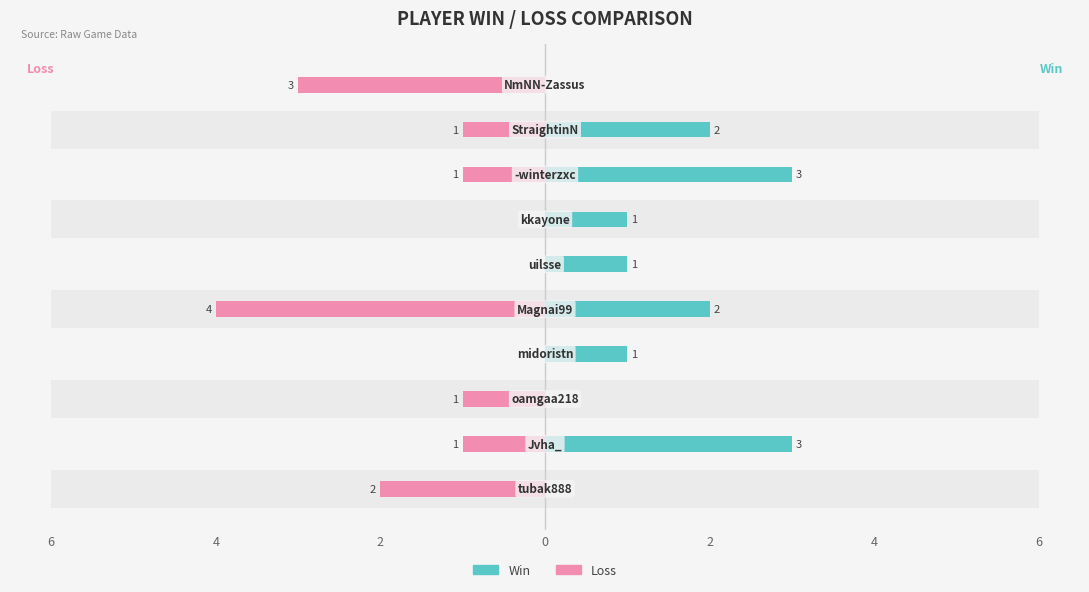

How many bars are there in each group?

2